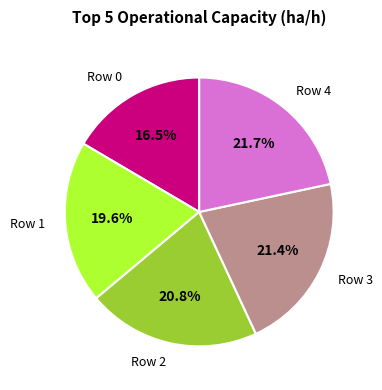

Count the number of slices in the pie.

5